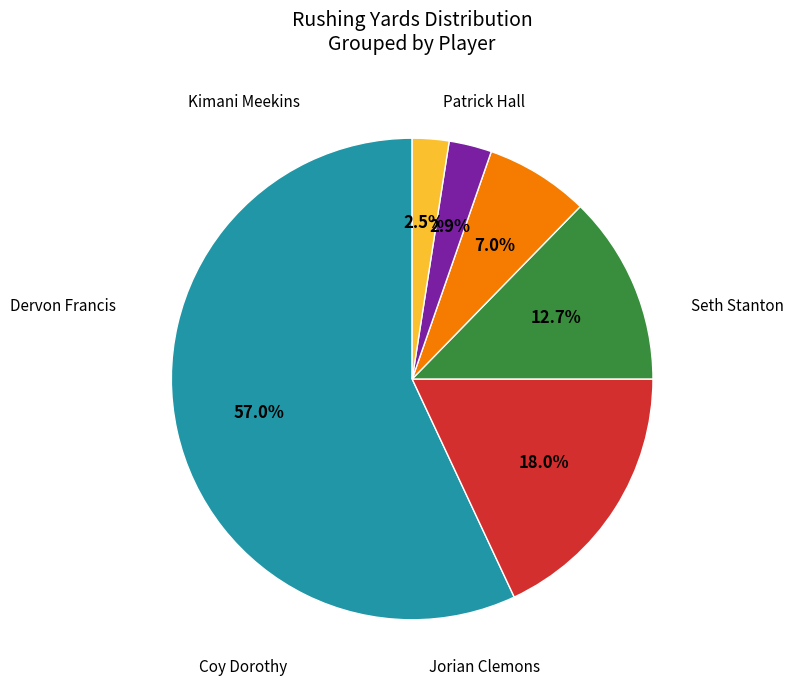

Does any single category account for the majority?

Yes